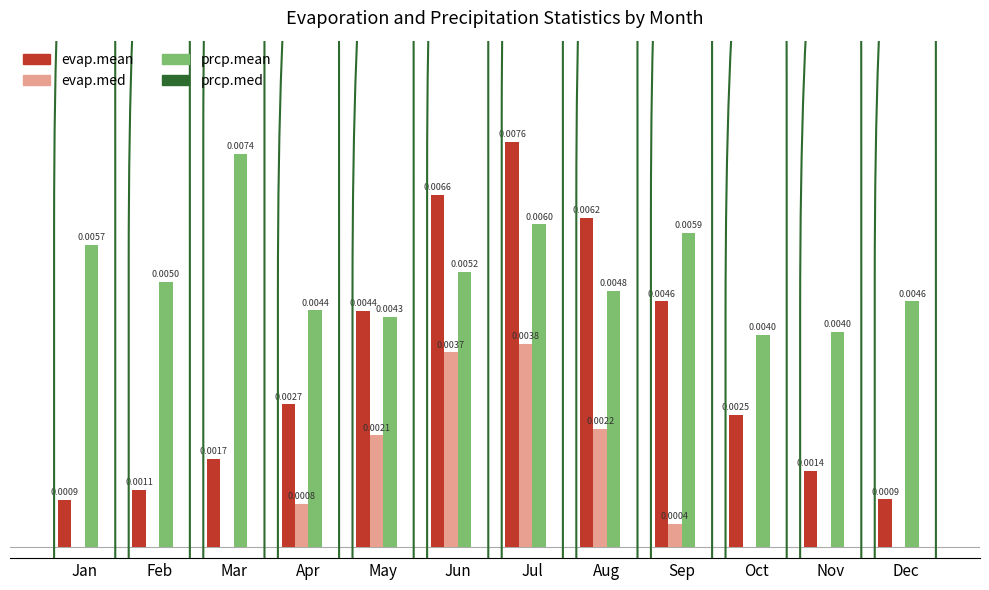

Which label corresponds to the largest value in the chart?

Jul